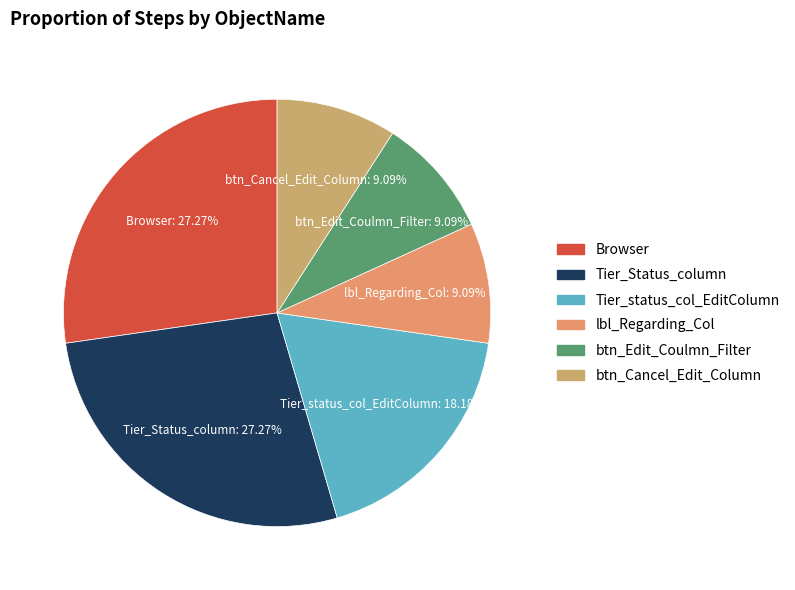

How many segments does this pie chart have?

6